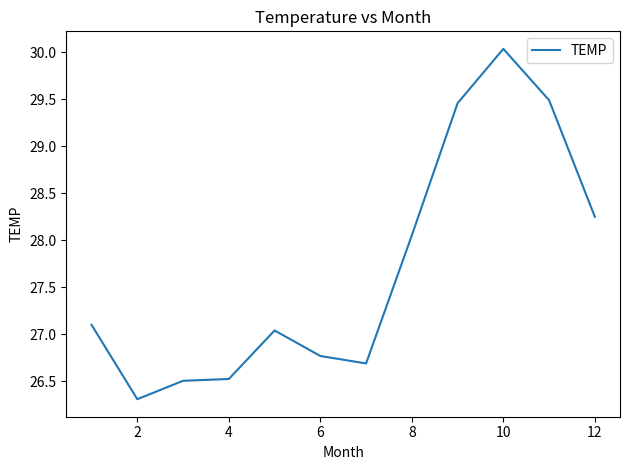

What is the greatest value displayed?

30.0